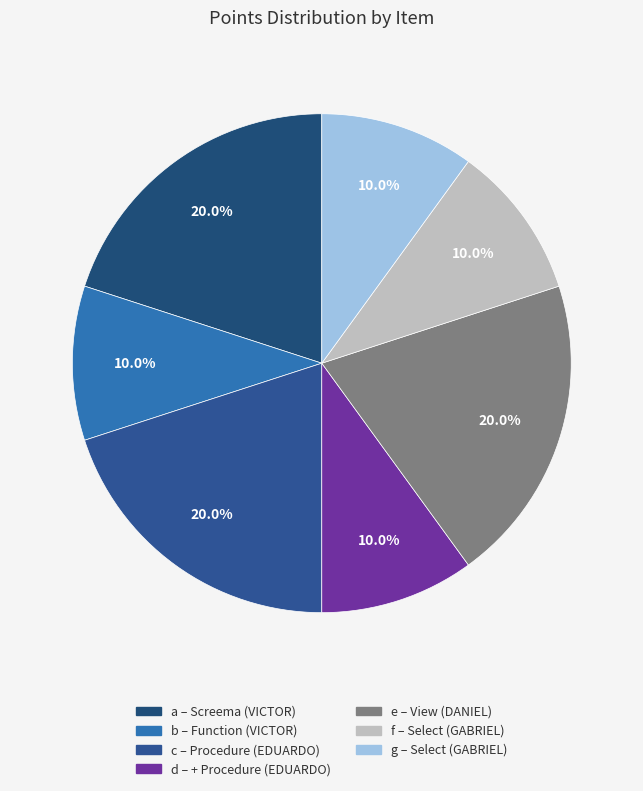

Count the number of slices in the pie.

7